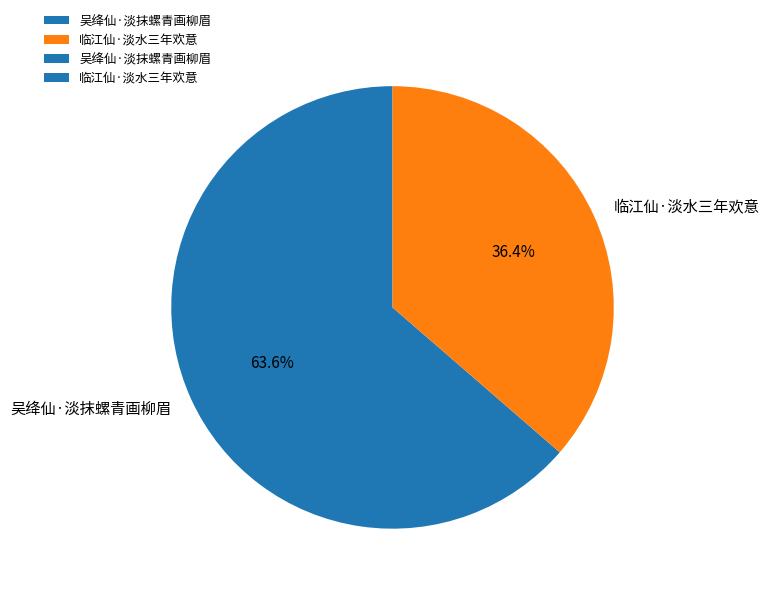

What is the total percentage of 临江仙·淡水三年欢意 and 吴绛仙·淡抹螺青画柳眉?

100.0%